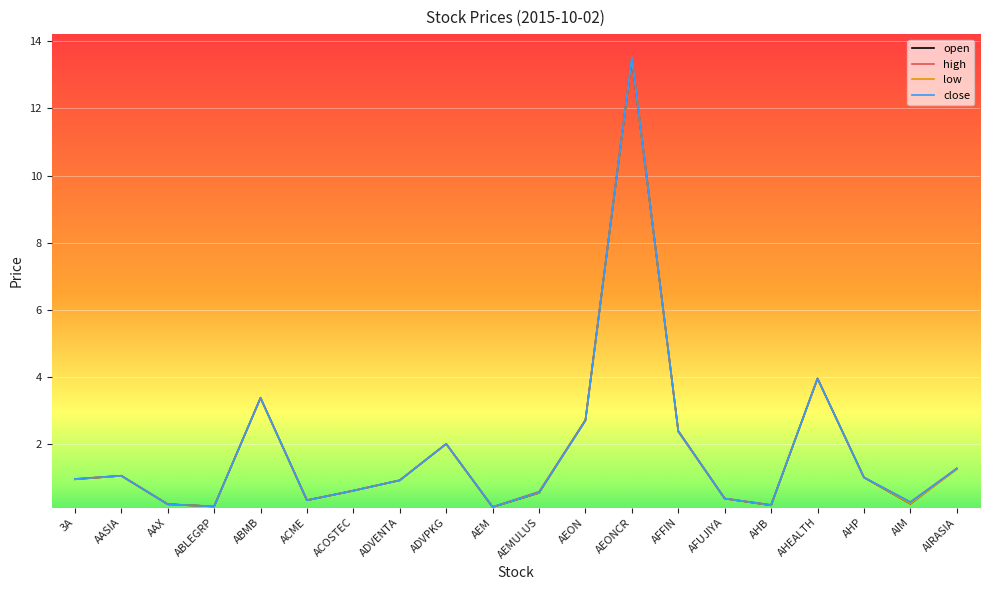

Is the value of close at AFUJIYA greater than the value of low at AIRASIA?

No